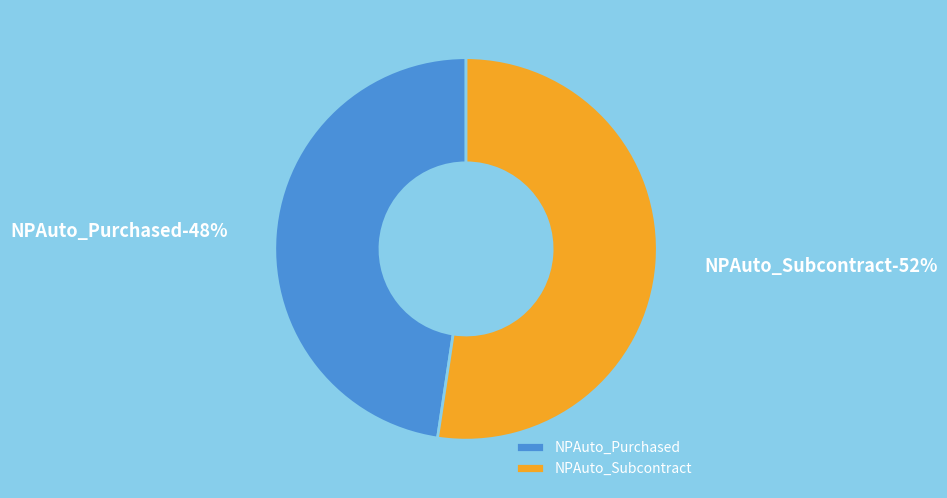

Is it true that NPAuto_Subcontract is 52% of the pie?

True